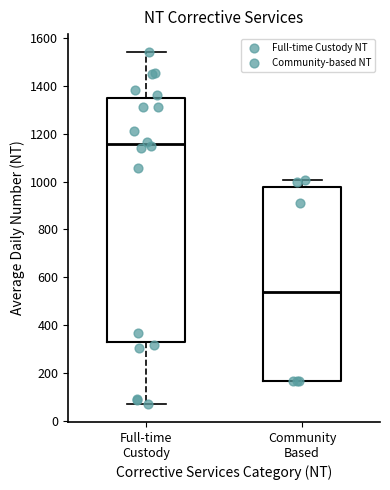

Where is the lower edge of the box for Full-time Custody on the y-axis? The values are not printed on the chart, so give them approximately, as read against the axis.

340